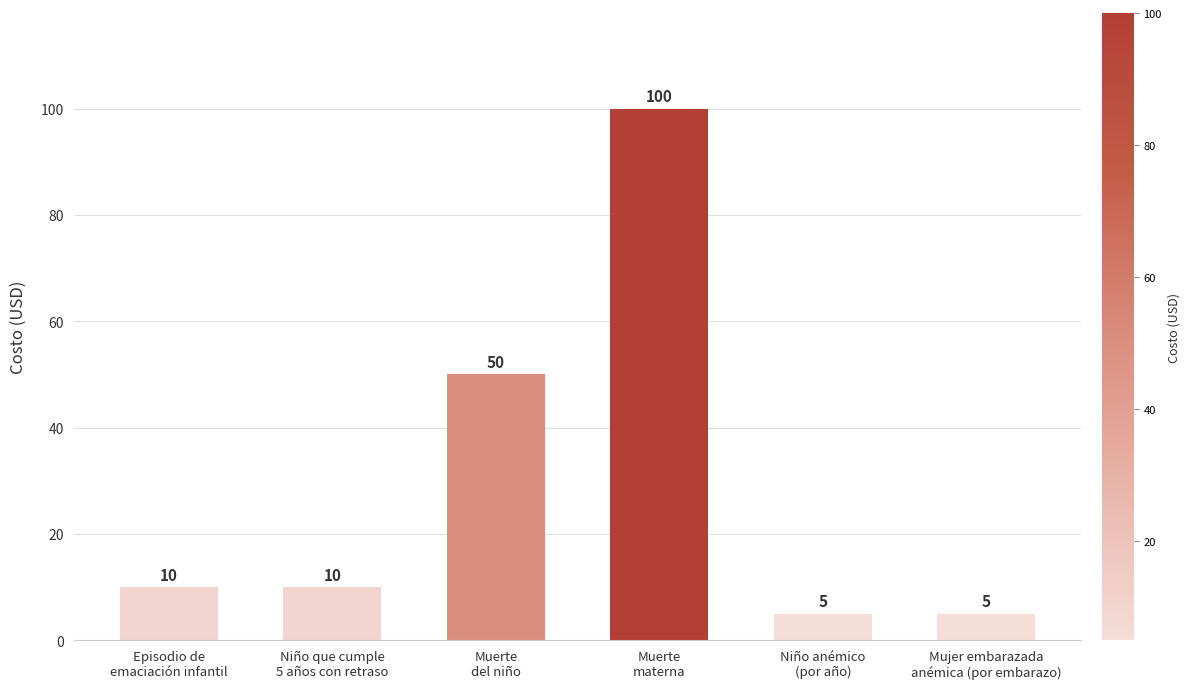

What is the minimum value shown in the chart?

5